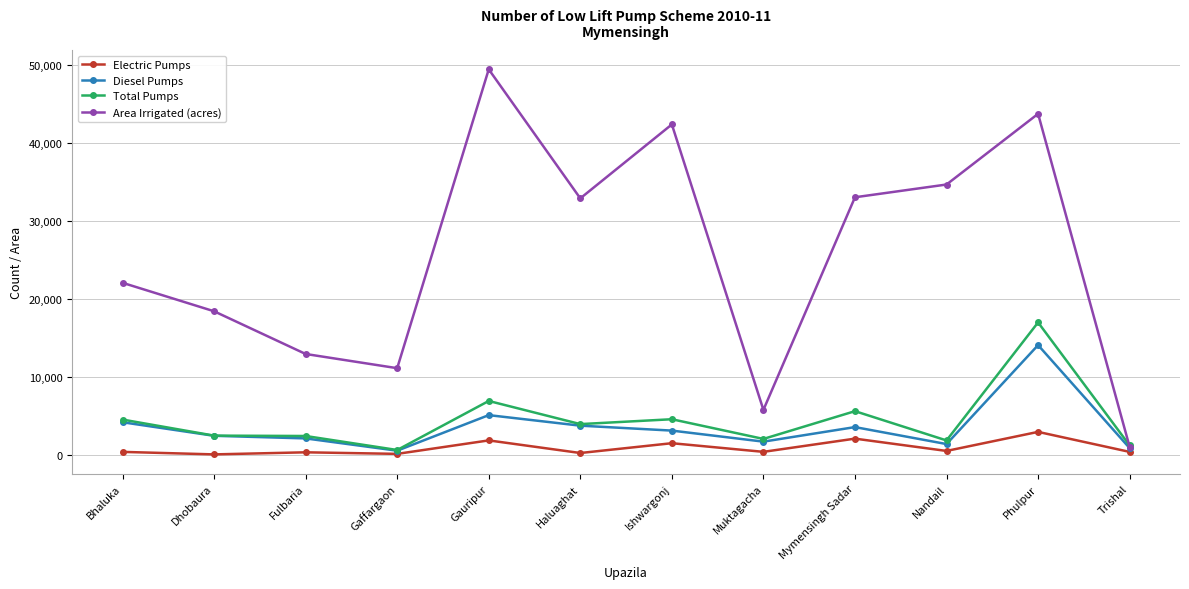

Does the chart display data point markers on the line(s)?

Yes